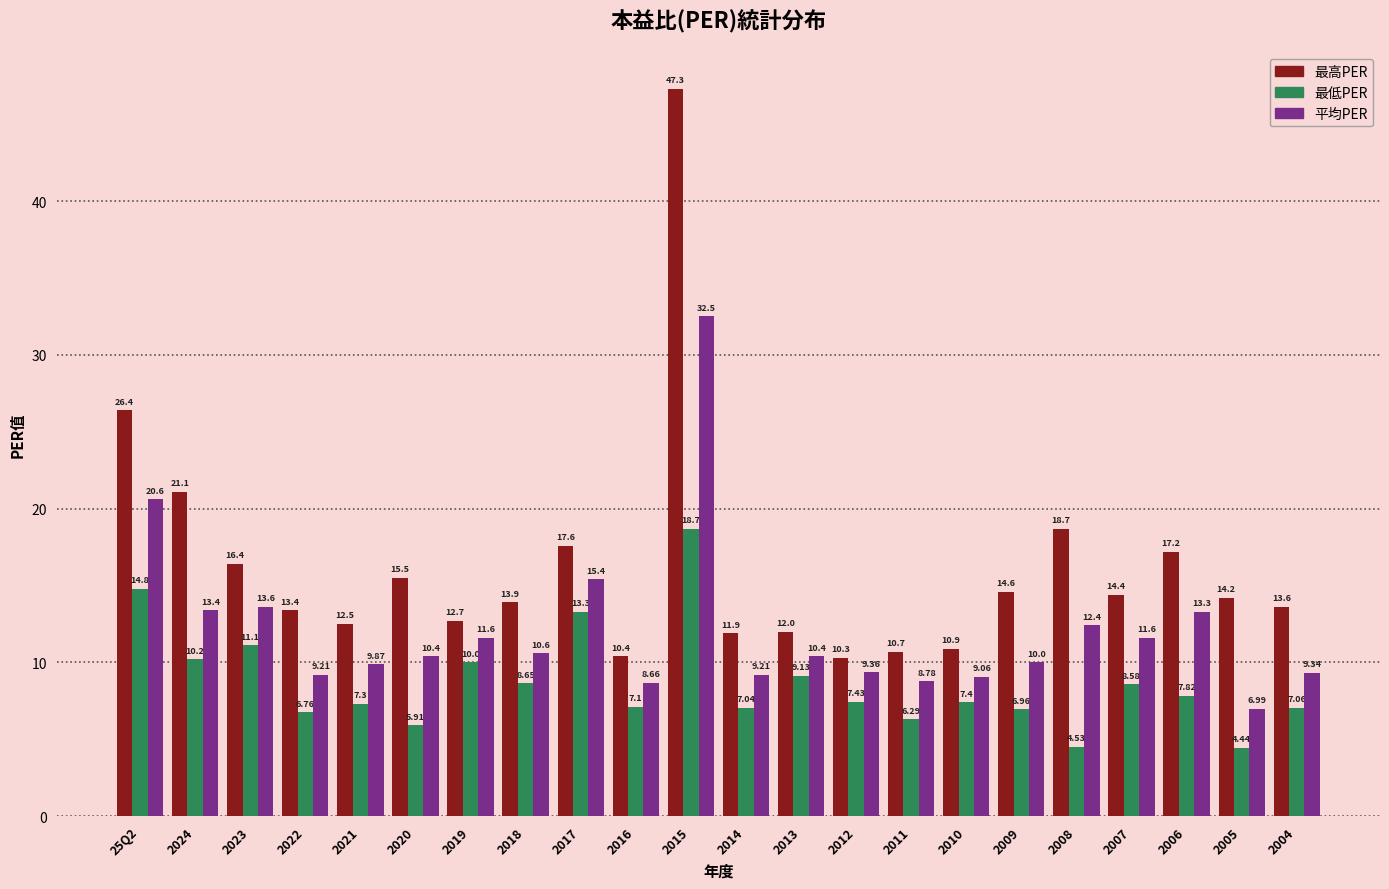

At 2010, list the series in order from largest to smallest.

最高PER, 平均PER, 最低PER